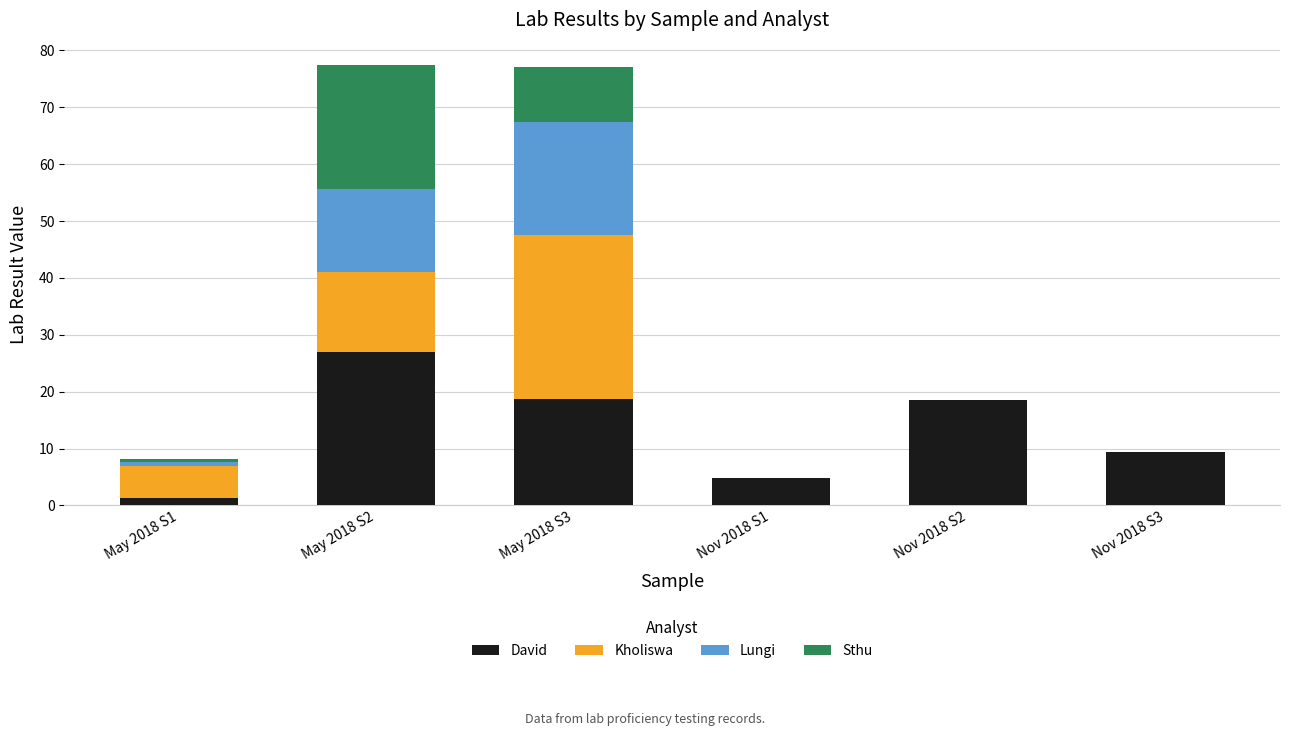

The David series shows 14.6 at May 2018 S2. True or false?

False